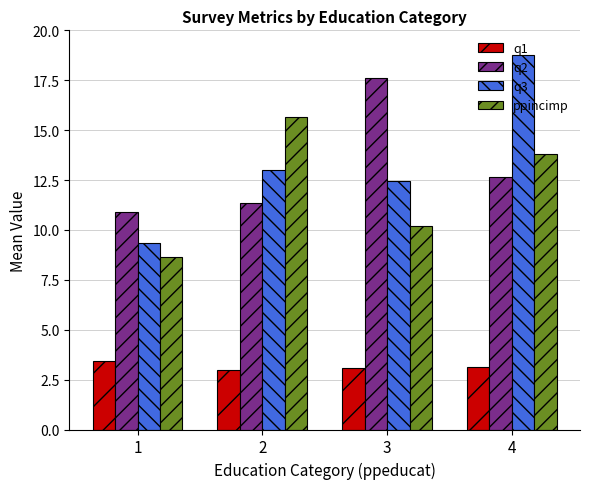

What is the minimum value for q3?

9.3